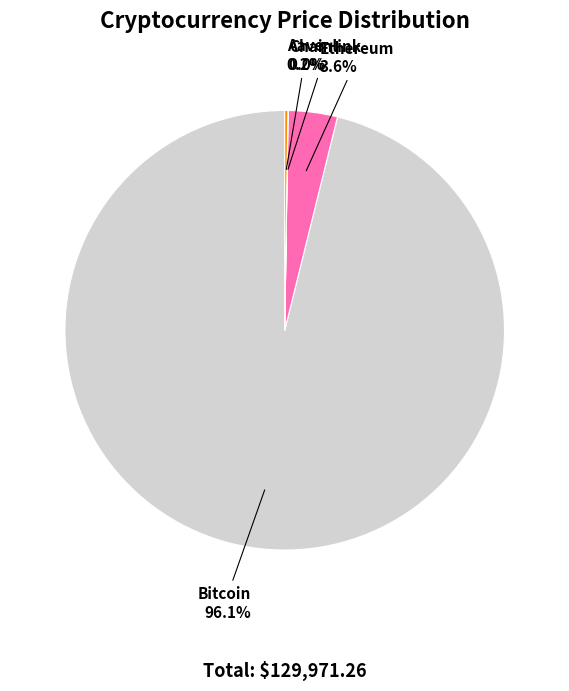

Does Ethereum account for over 50% of the chart?

No